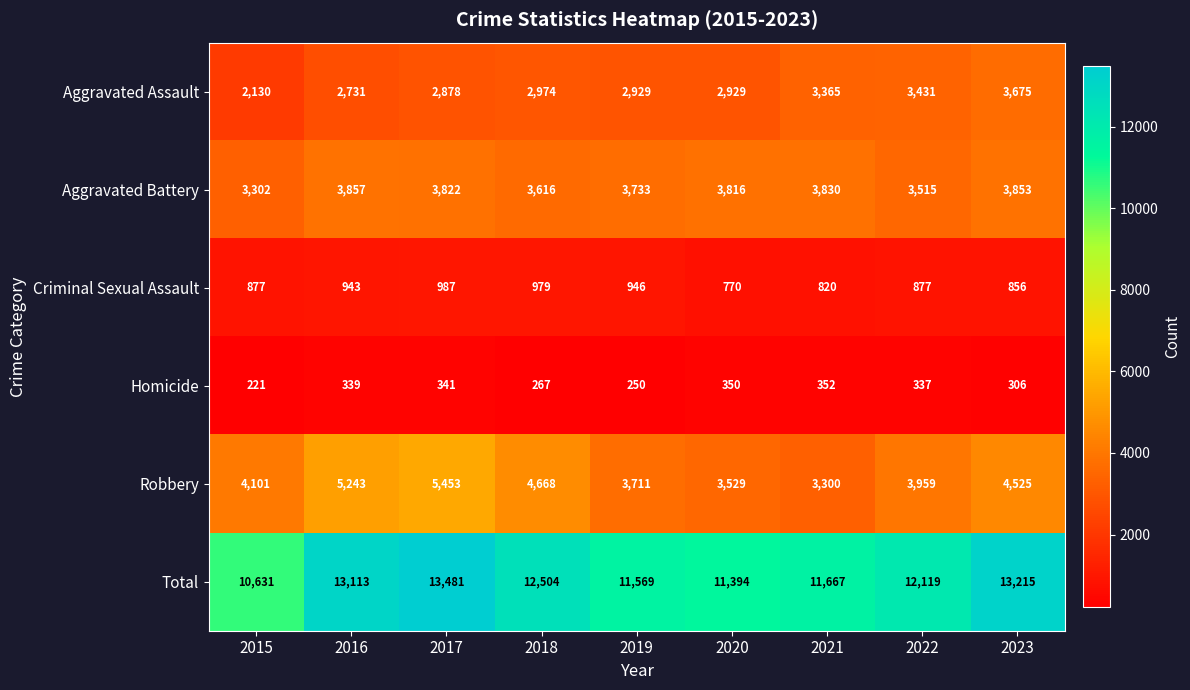

The value of Criminal Sexual Assault at 2020 is 1089. True or false?

False